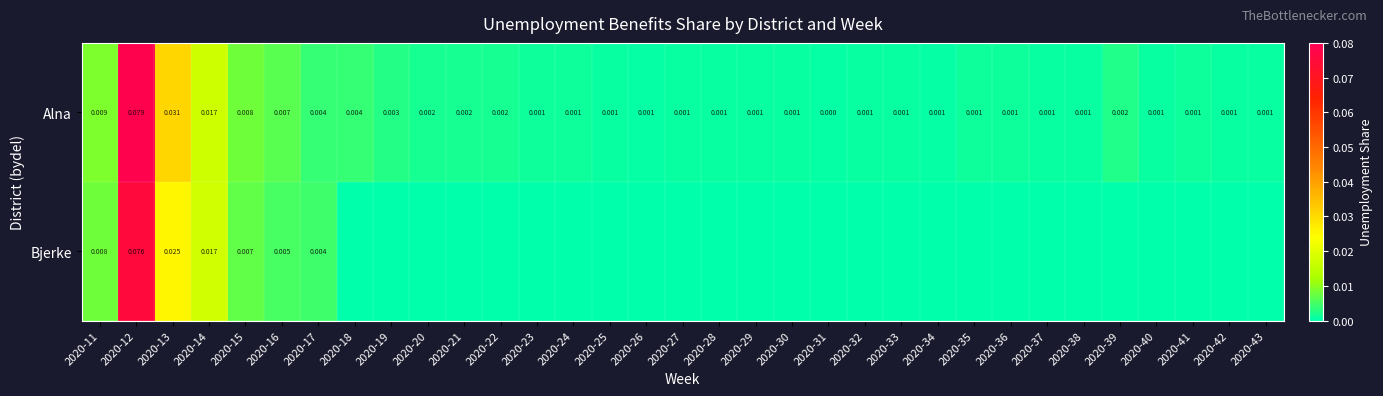

What is the maximum value for Bjerke?

0.1